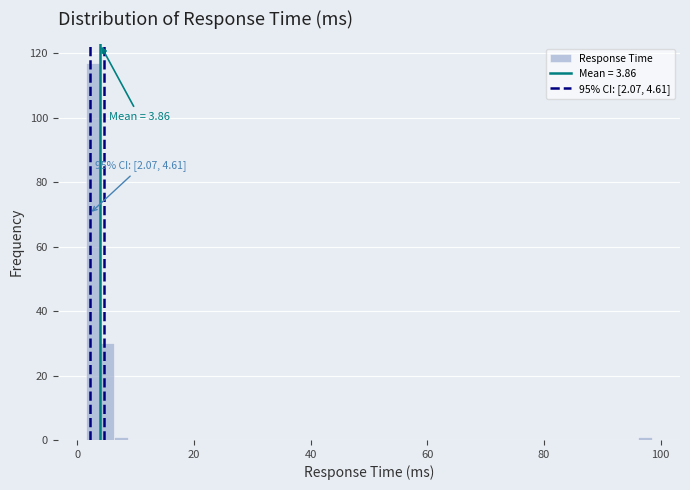

Read against the x-axis, roughly where is the centre of the tallest bar?

2